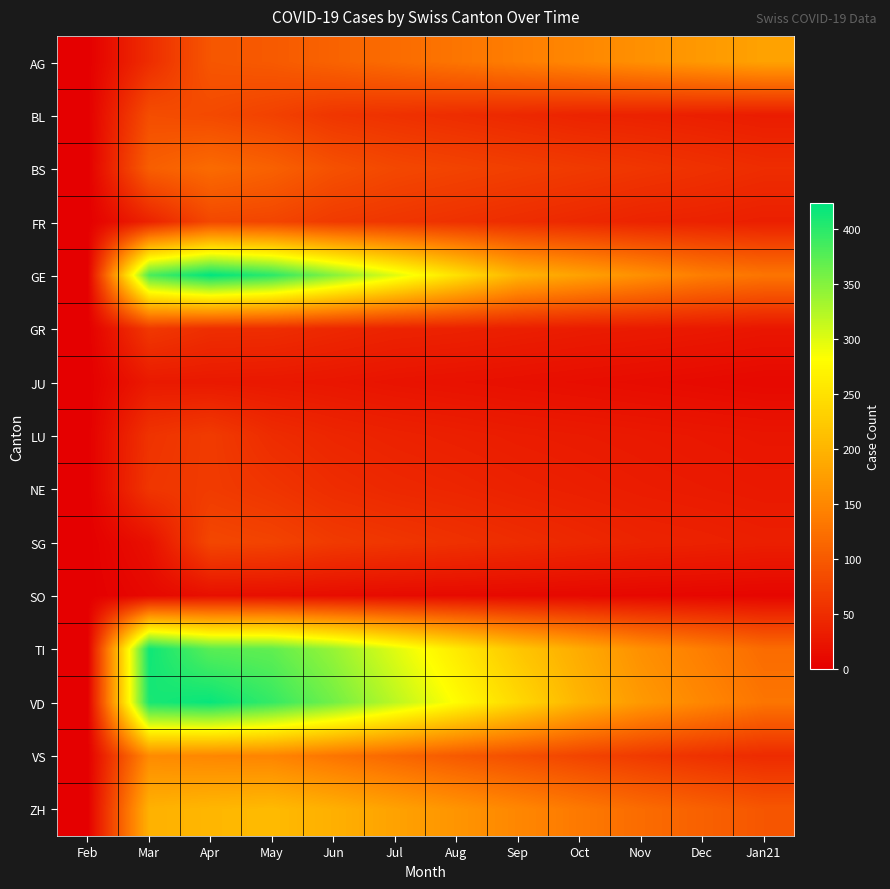

Reading left to right, transcribe all the data shown in this chart.

AG: Feb=0	Mar=50	Apr=96	May=100	Jun=110	Jul=120	Aug=130	Sep=140	Oct=150	Nov=160	Dec=170	Jan21=180
BL: Feb=0	Mar=86	Apr=82	May=73	Jun=60	Jul=55	Aug=50	Sep=45	Oct=40	Nov=38	Dec=35	Jan21=32
BS: Feb=0	Mar=105	Apr=119	May=108	Jun=90	Jul=80	Aug=75	Sep=70	Oct=65	Nov=60	Dec=55	Jan21=50
FR: Feb=0	Mar=39	Apr=80	May=77	Jun=65	Jul=60	Aug=55	Sep=50	Oct=45	Nov=40	Dec=38	Jan21=35
GE: Feb=0	Mar=382	Apr=424	May=400	Jun=350	Jul=300	Aug=250	Sep=200	Oct=180	Nov=160	Dec=140	Jan21=130
GR: Feb=0	Mar=63	Apr=52	May=51	Jun=45	Jul=40	Aug=38	Sep=35	Oct=32	Nov=30	Dec=28	Jan21=25
JU: Feb=0	Mar=29	Apr=28	May=27	Jun=25	Jul=22	Aug=20	Sep=18	Oct=16	Nov=14	Dec=12	Jan21=10
LU: Feb=0	Mar=57	Apr=66	May=49	Jun=42	Jul=38	Aug=35	Sep=32	Oct=30	Nov=28	Dec=26	Jan21=24
NE: Feb=0	Mar=60	Apr=66	May=59	Jun=50	Jul=45	Aug=42	Sep=38	Oct=35	Nov=32	Dec=30	Jan21=28
SG: Feb=0	Mar=19	Apr=79	May=75	Jun=65	Jul=60	Aug=55	Sep=50	Oct=45	Nov=40	Dec=38	Jan21=35
SO: Feb=0	Mar=10	Apr=18	May=17	Jun=15	Jul=13	Aug=12	Sep=11	Oct=10	Nov=9	Dec=8	Jan21=7
TI: Feb=0	Mar=415	Apr=374	May=370	Jun=340	Jul=300	Aug=260	Sep=220	Oct=190	Nov=160	Dec=140	Jan21=120
VD: Feb=0	Mar=410	Apr=419	May=394	Jun=360	Jul=320	Aug=280	Sep=240	Oct=200	Nov=170	Dec=150	Jan21=130
VS: Feb=0	Mar=154	Apr=150	May=147	Jun=130	Jul=115	Aug=100	Sep=88	Oct=76	Nov=65	Dec=55	Jan21=48
ZH: Feb=0	Mar=197	Apr=203	May=207	Jun=195	Jul=180	Aug=165	Sep=150	Oct=135	Nov=120	Dec=108	Jan21=96